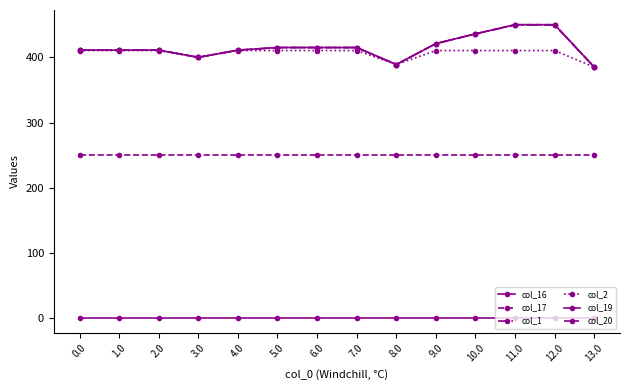

True or false: col_19 and col_17 intersect in this chart.

False